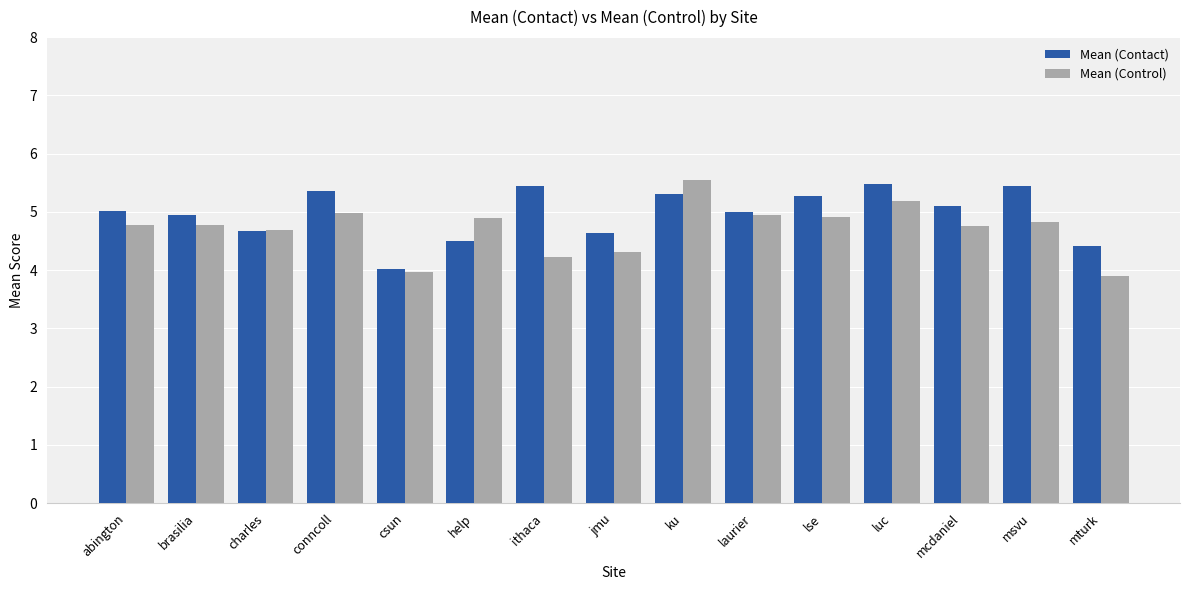

What is the total value across all series at conncoll?

10.3